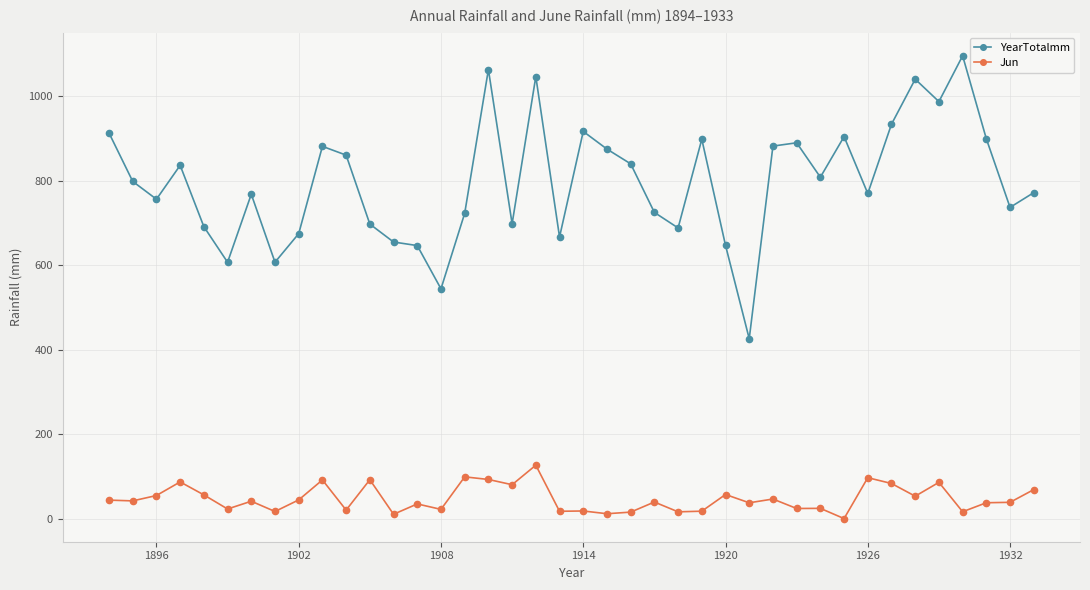

At how many categories does at least one series exceed 386?

40